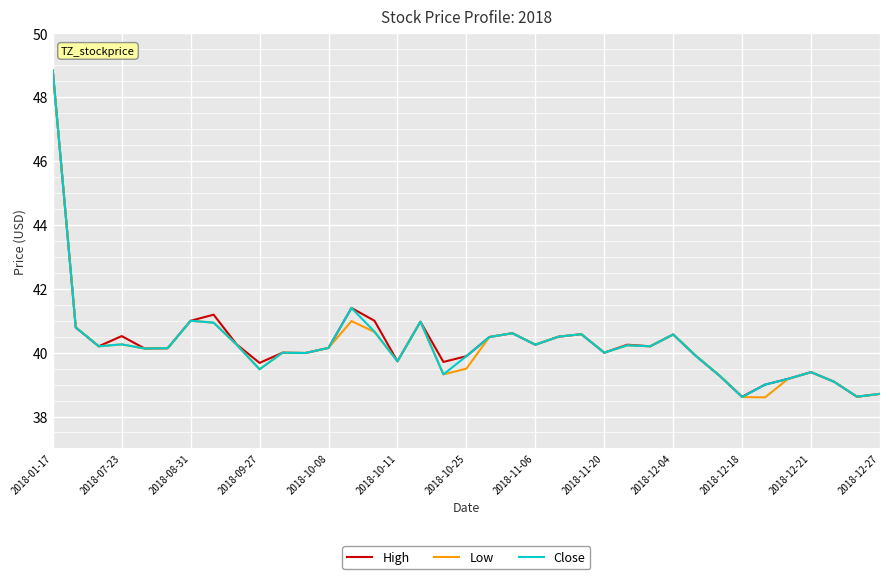

What is the greatest value displayed?

48.8